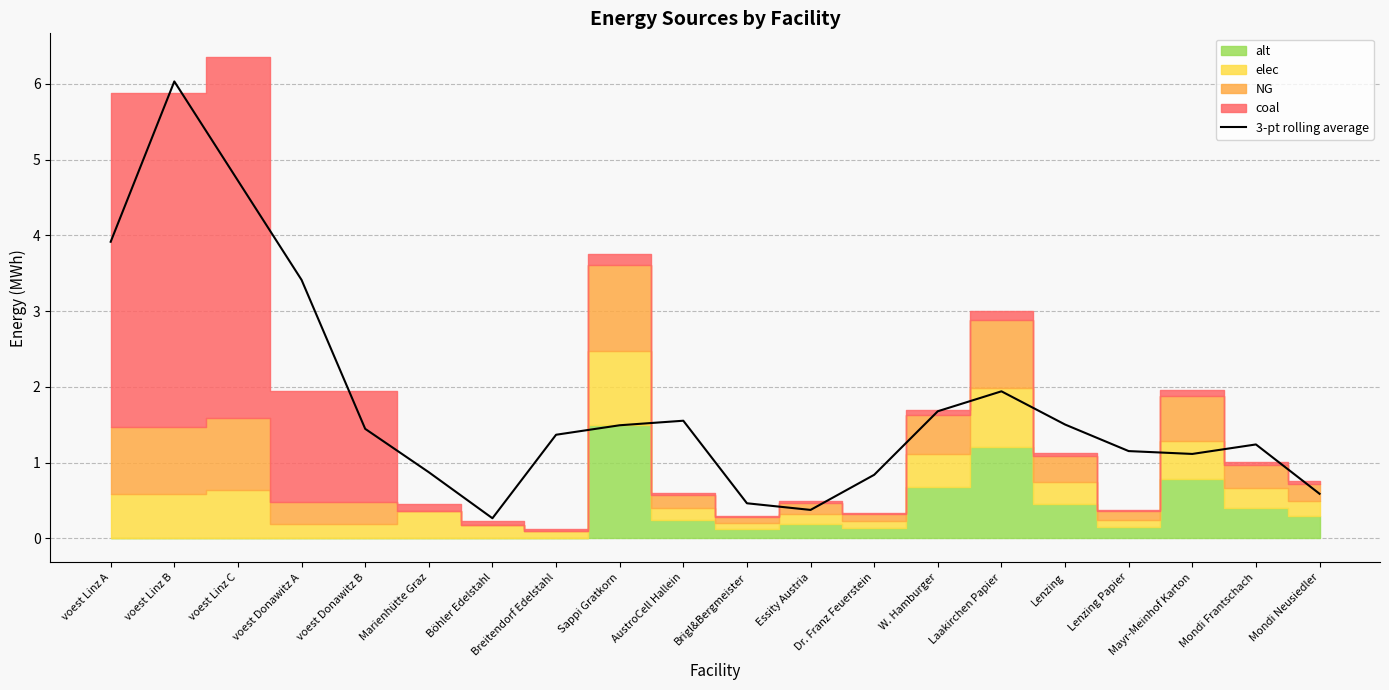

How many values are below 1?

6